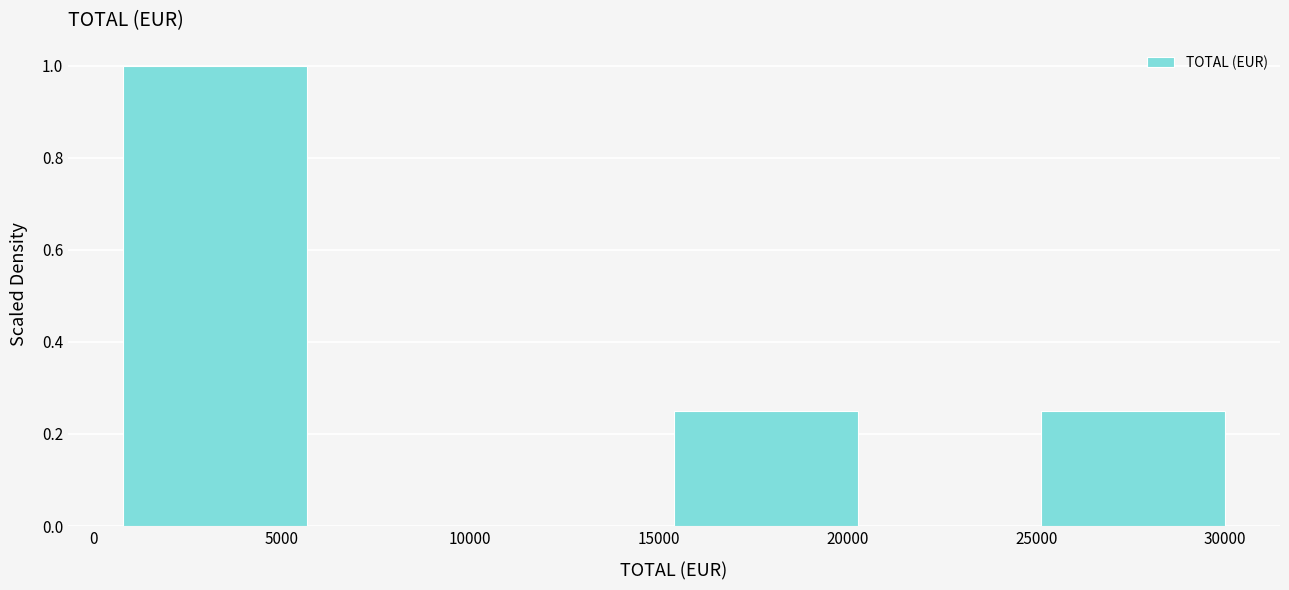

Reading left to right, transcribe this chart: for each bar, give the range it covers on the x-axis and its height. Neither the bar edges nor the heights are printed on the chart, so give them approximately, as read against the axes.

1000 to 5500: 1.00
5500 to 10500: 0
10500 to 15500: 0
15500 to 20500: 0.26
20500 to 25000: 0
25000 to 30000: 0.26